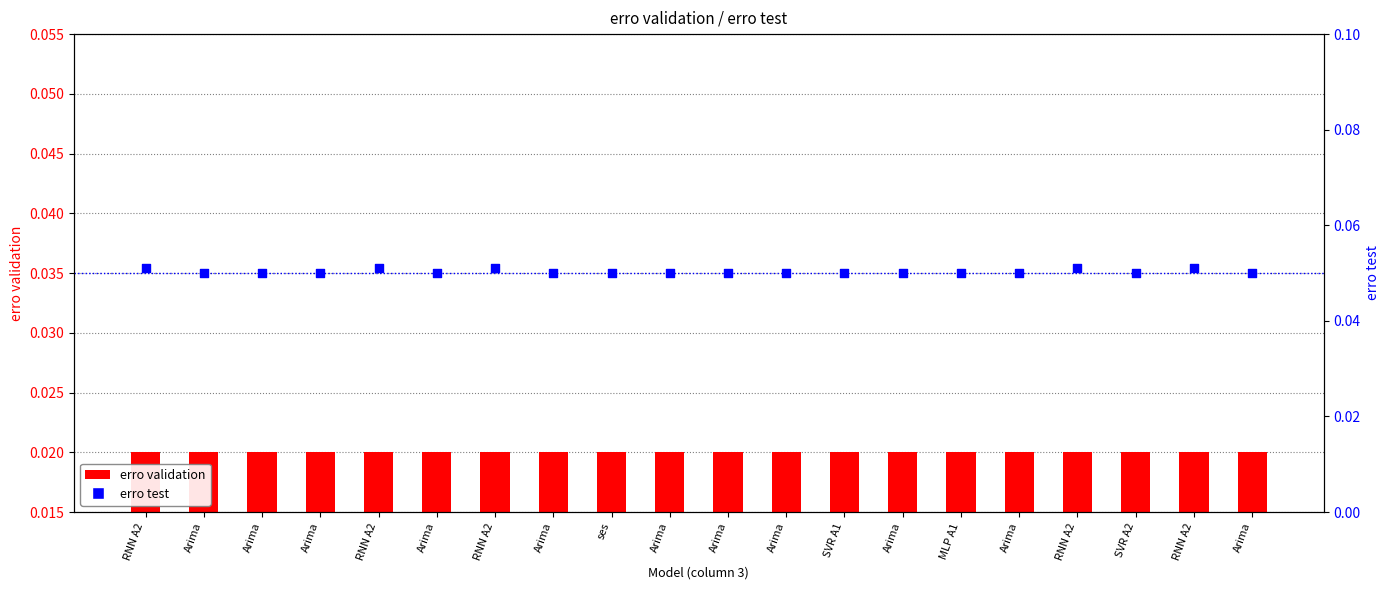

At which category is the sum across all series the highest?

RNN A2